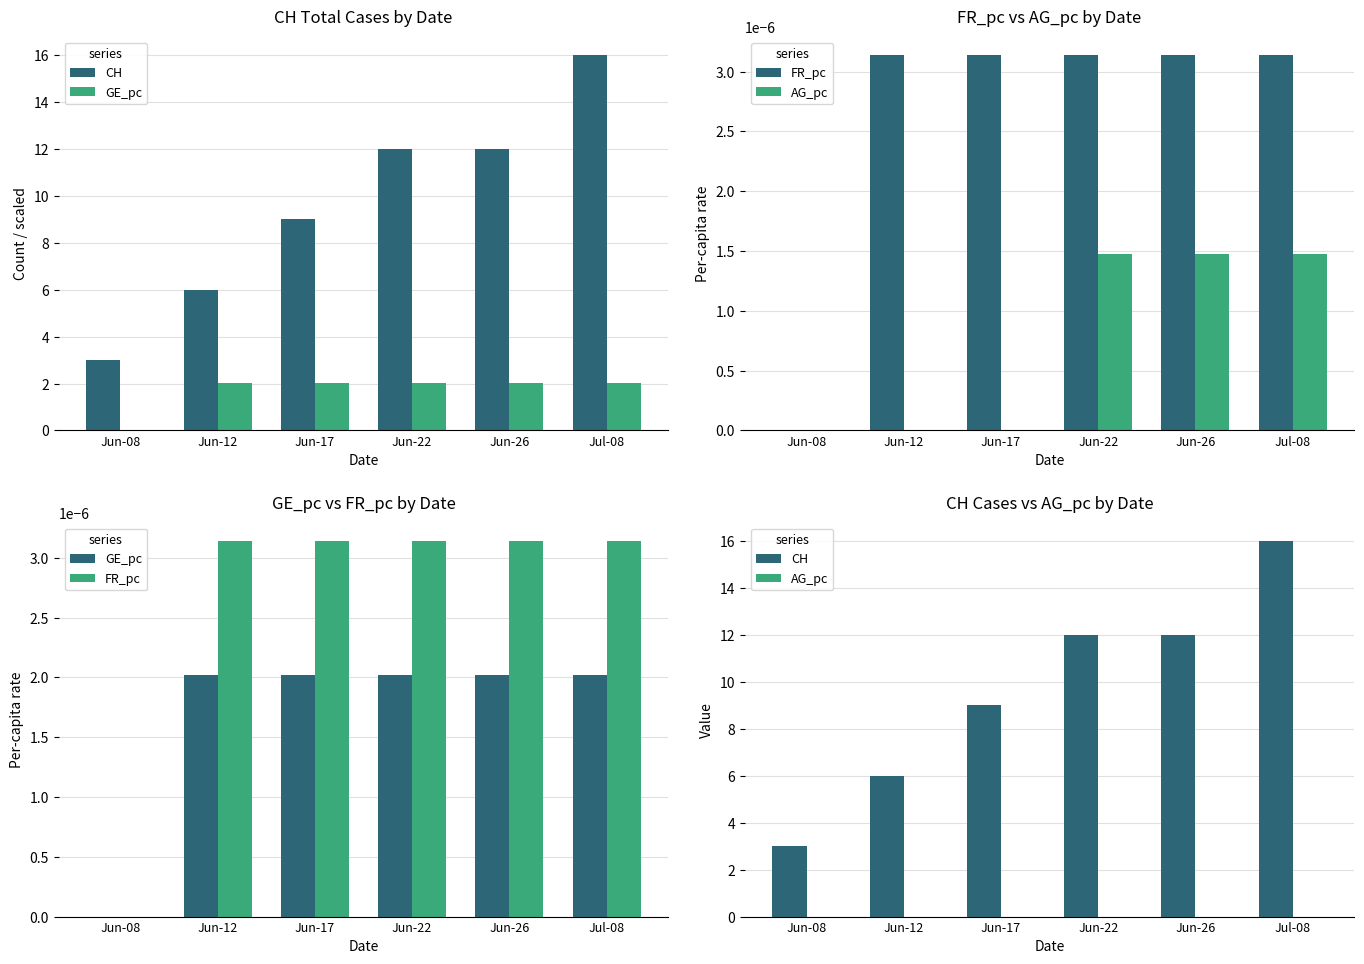

What is the total value across all series at Jun-22?

12.0